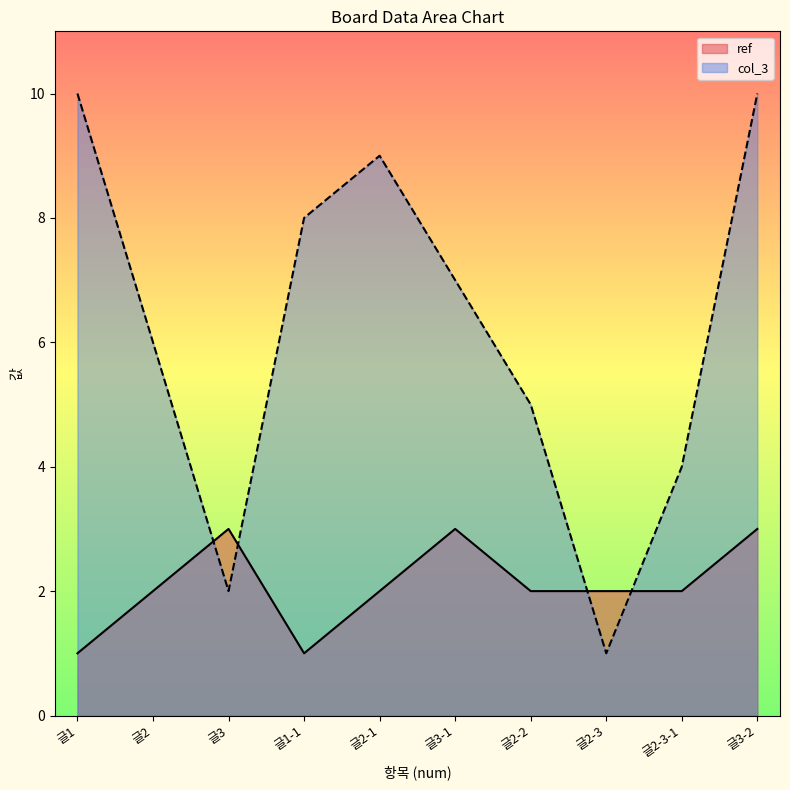

Between which two adjacent categories do ref and col_3 first intersect?

글2 and 글3